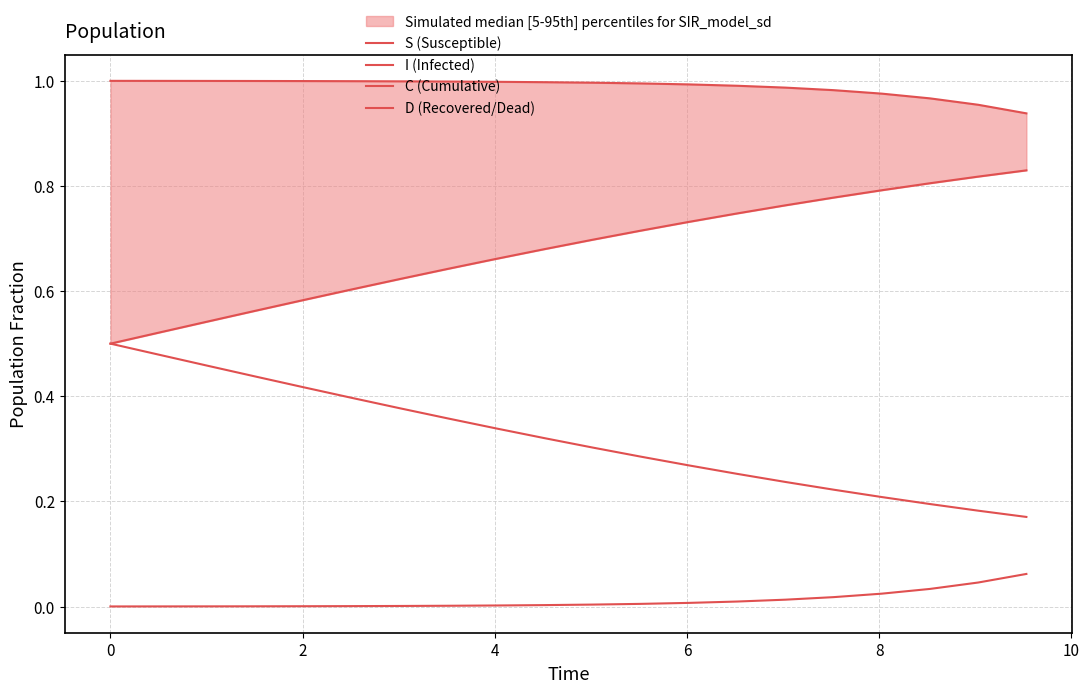

True or false: I (Infected) and C (Cumulative) cross at least once.

False